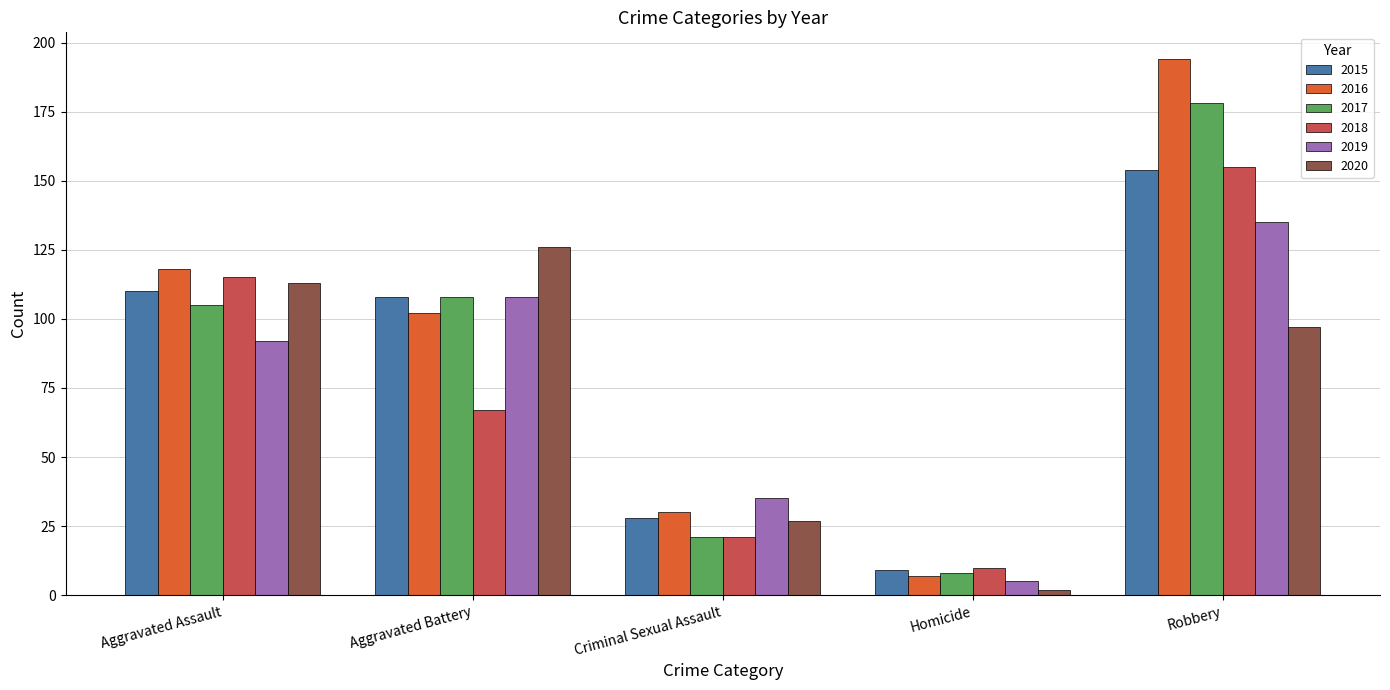

Reading left to right, what are all the values shown in this chart?

2015: Aggravated Assault=110	Aggravated Battery=108	Criminal Sexual Assault=28	Homicide=9	Robbery=154
2016: Aggravated Assault=118	Aggravated Battery=102	Criminal Sexual Assault=30	Homicide=7	Robbery=194
2017: Aggravated Assault=105	Aggravated Battery=108	Criminal Sexual Assault=21	Homicide=8	Robbery=178
2018: Aggravated Assault=115	Aggravated Battery=67	Criminal Sexual Assault=21	Homicide=10	Robbery=155
2019: Aggravated Assault=92	Aggravated Battery=108	Criminal Sexual Assault=35	Homicide=5	Robbery=135
2020: Aggravated Assault=113	Aggravated Battery=126	Criminal Sexual Assault=27	Homicide=2	Robbery=97